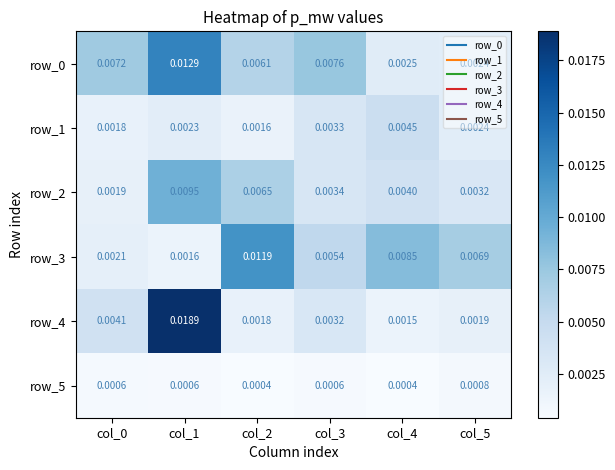

Which series changed the most between col_0 and col_2?

row_3